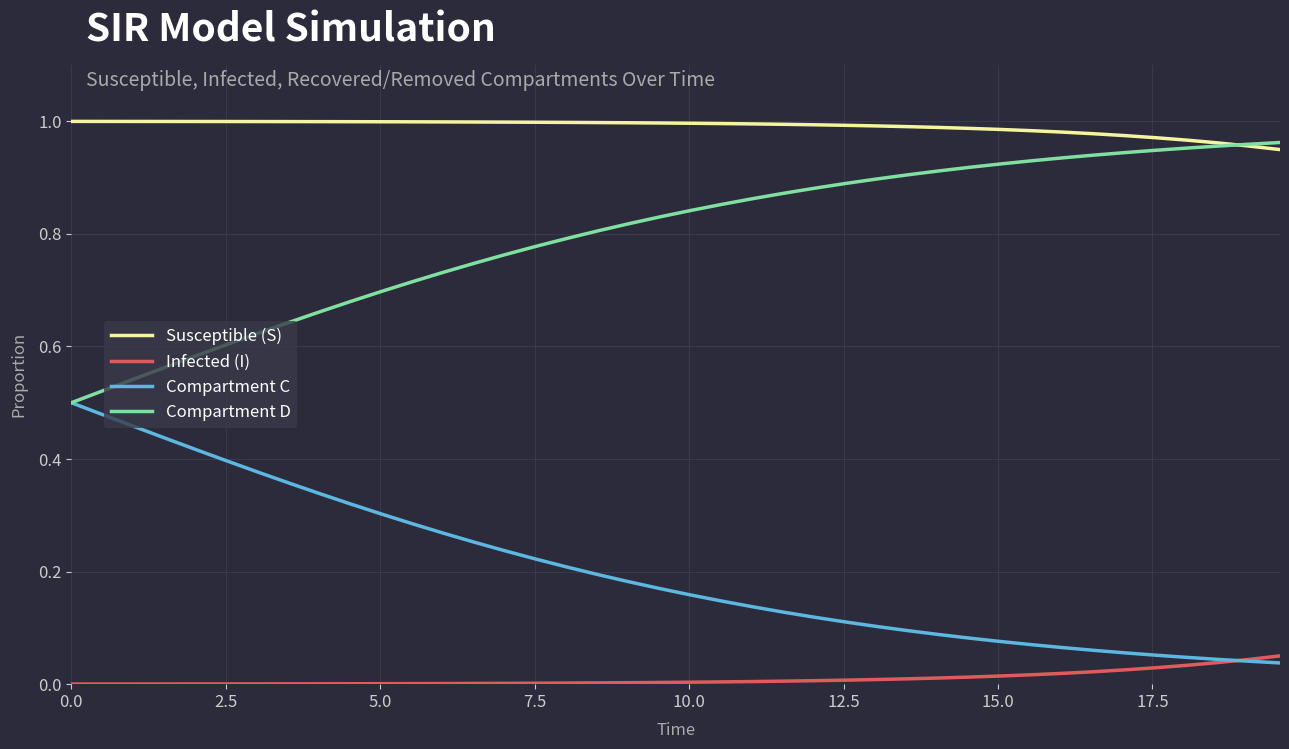

Which series has the largest total across all categories?

Susceptible (S)